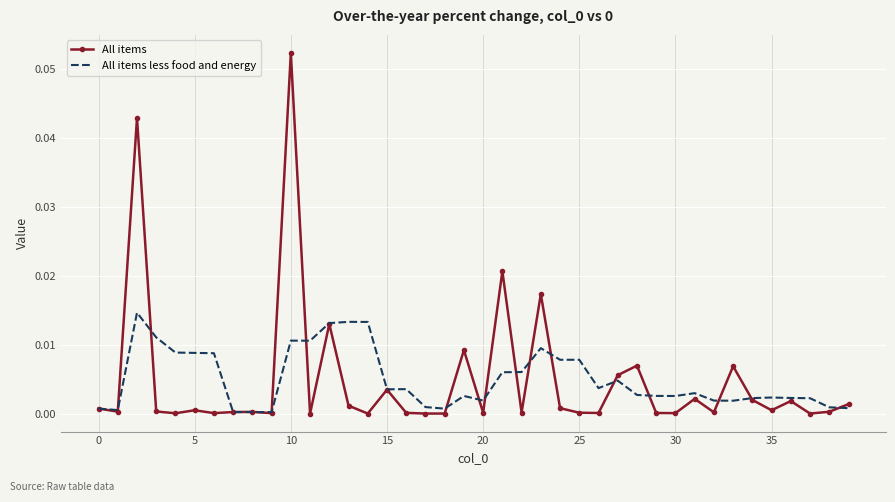

Rank the series by their maximum value, from highest to lowest.

All items, All items less food and energy